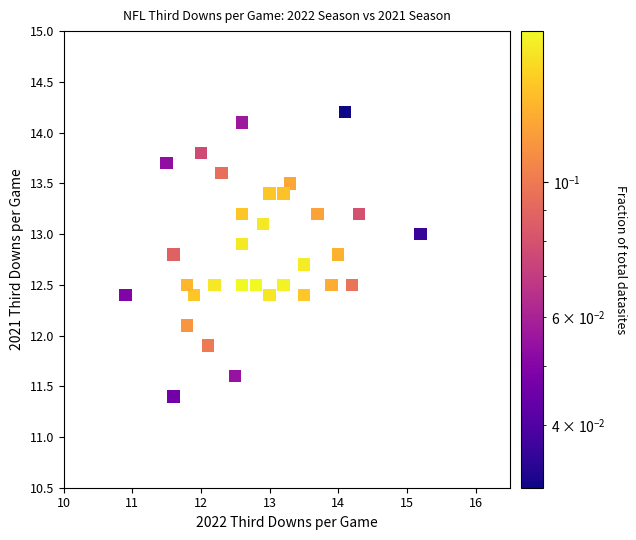

What is the range of Y values (max minus min)?

2.8